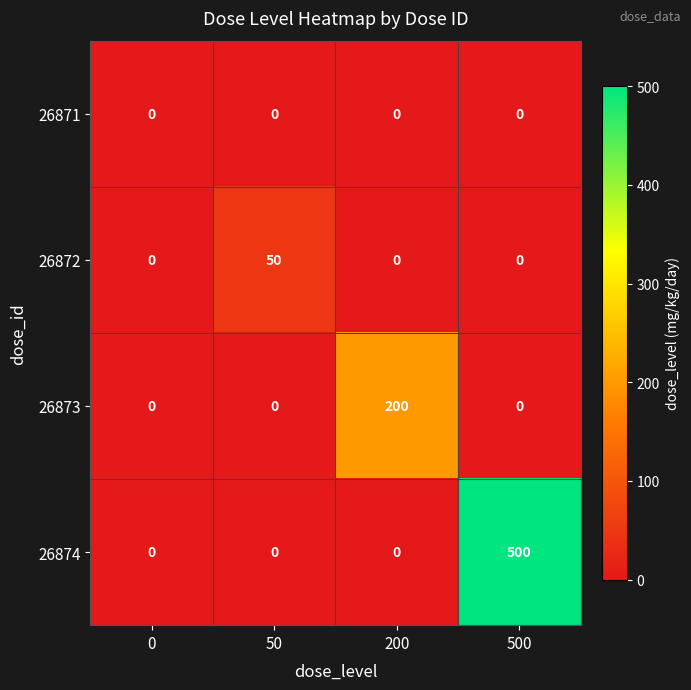

True or false: 26871 has a value of 0 at 200.

True